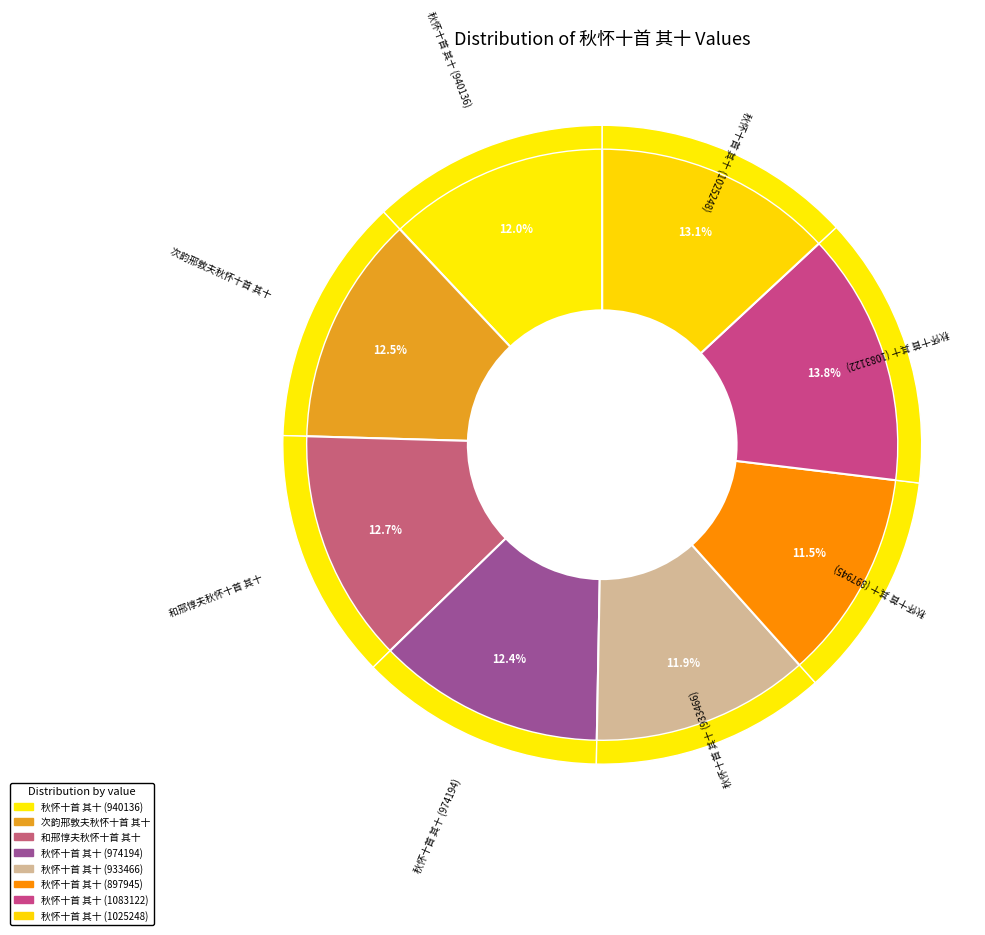

Rank the categories by value from highest to lowest.

秋怀十首 其十 (1083122), 秋怀十首 其十 (1025248), 和邢惇夫秋怀十首 其十, 次韵邢敦夫秋怀十首 其十, 秋怀十首 其十 (974194), 秋怀十首 其十 (940136), 秋怀十首 其十 (933466), 秋怀十首 其十 (897945)